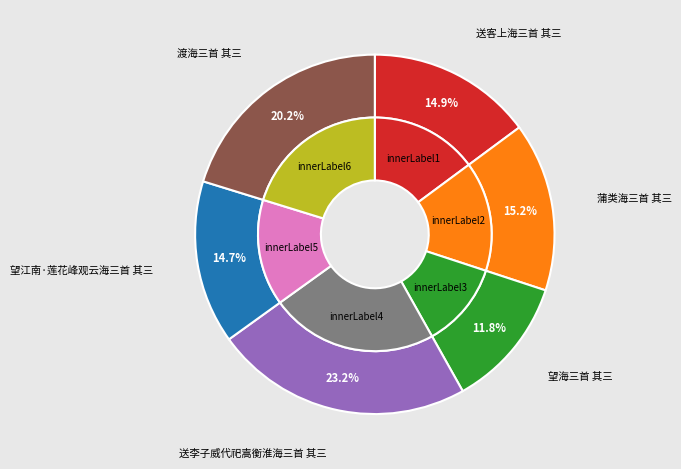

To the nearest percent, what is the combined percentage of 渡海三首 其三 and 望江南·莲花峰观云海三首 其三?

35%